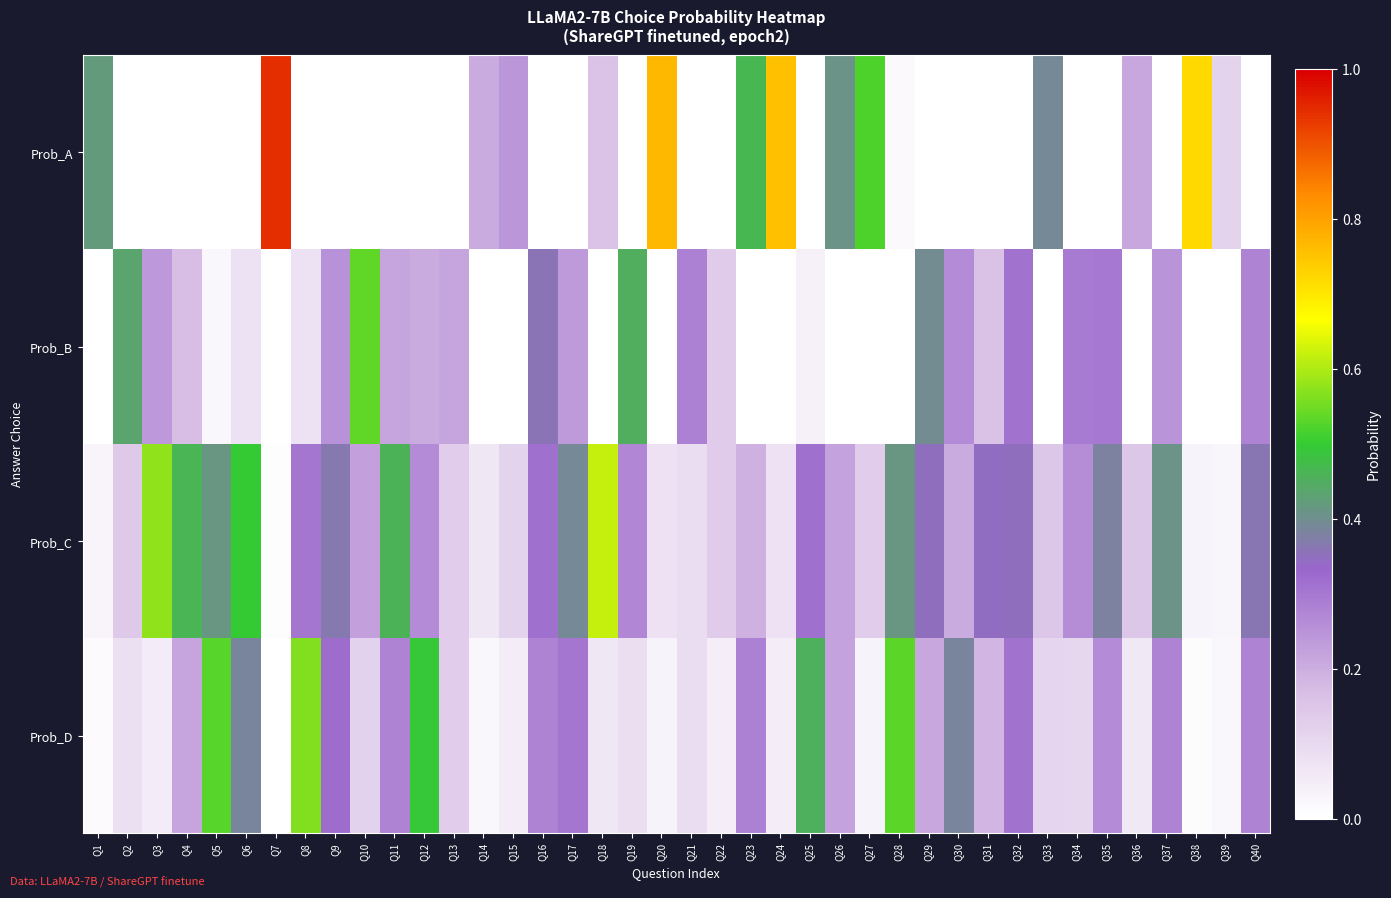

At how many categories does at least one series exceed 0?

40